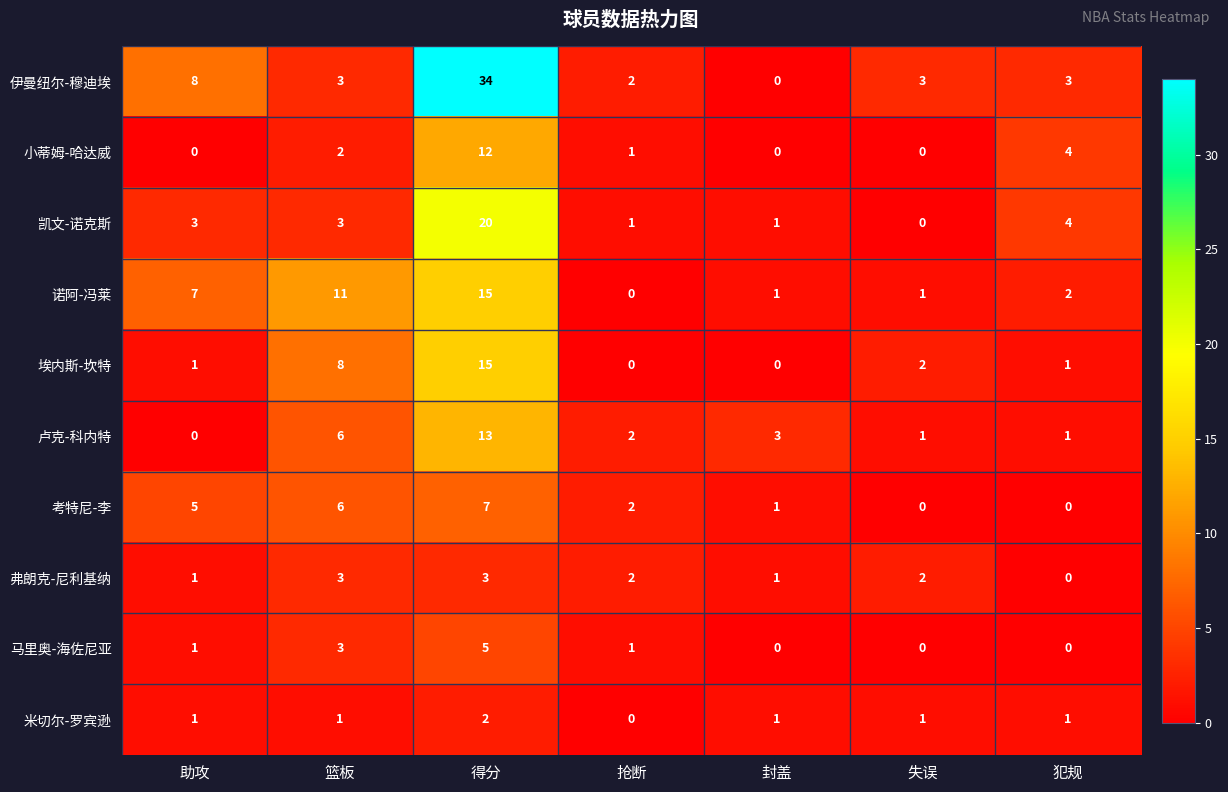

What is the difference between the maximum and minimum values in the 马里奥-海佐尼亚 series?

5